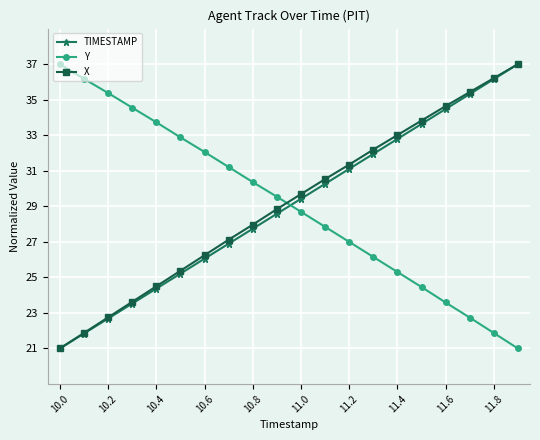

True or false: TIMESTAMP has more than 1 interior local peaks.

False